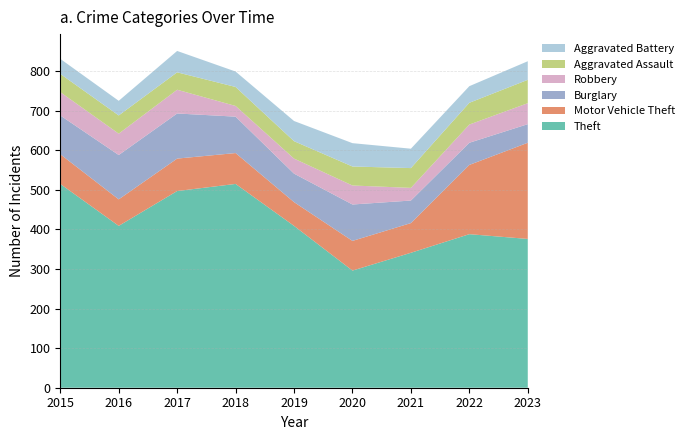

Reading right to left, extract all data points from this chart.

Theft: 2023=376	2022=388	2021=341	2020=296	2019=409	2018=515	2017=497	2016=409	2015=515
Motor Vehicle Theft: 2023=243	2022=175	2021=75	2020=75	2019=60	2018=78	2017=82	2016=67	2015=75
Burglary: 2023=47	2022=56	2021=57	2020=92	2019=72	2018=92	2017=114	2016=112	2015=98
Robbery: 2023=53	2022=46	2021=32	2020=48	2019=38	2018=27	2017=60	2016=54	2015=59
Aggravated Assault: 2023=59	2022=55	2021=50	2020=48	2019=44	2018=48	2017=44	2016=46	2015=46
Aggravated Battery: 2023=47	2022=42	2021=49	2020=59	2019=51	2018=39	2017=54	2016=37	2015=38